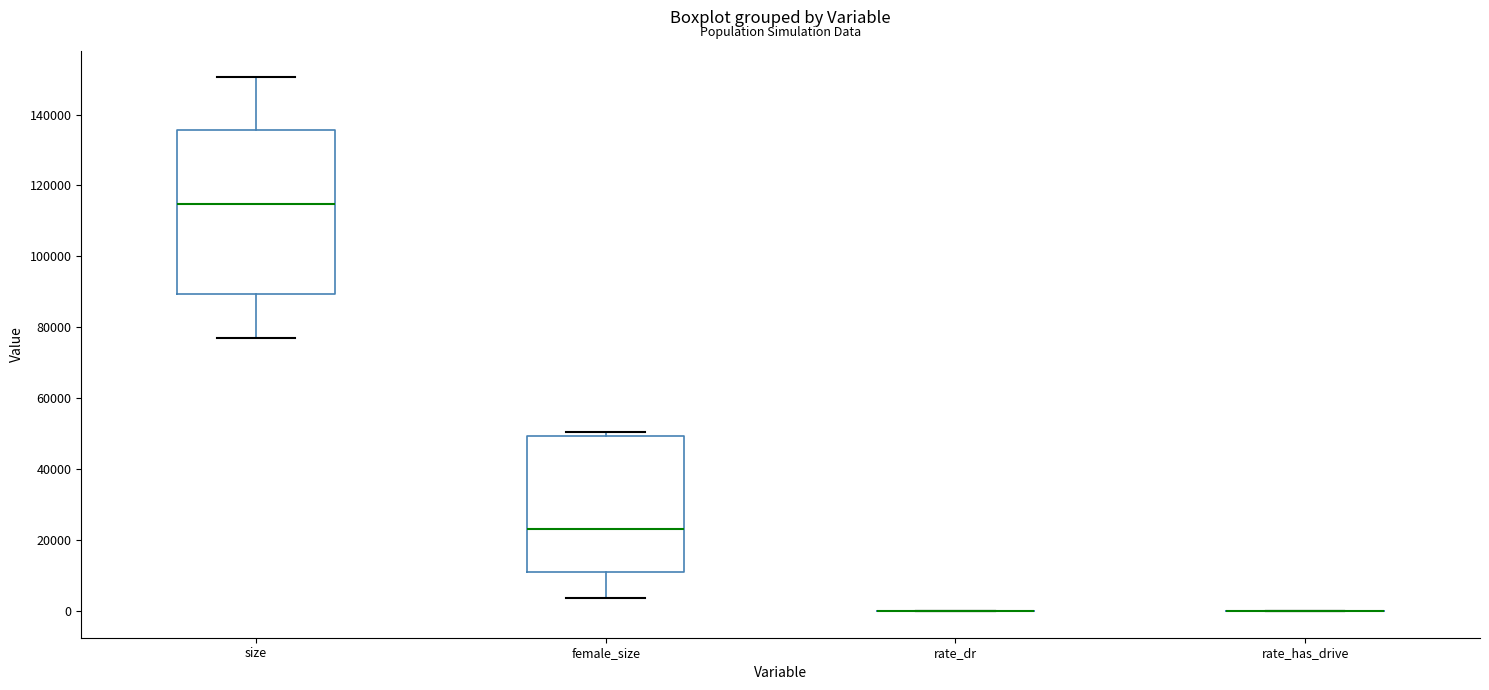

Reading left to right, read every box against the y-axis: the position of its median line, the range the box covers, and the ends of its whiskers. The values are not printed on the chart, so give them approximately, as read against the axis.

size: median 114000, box 90000 to 136000, whiskers 76000 to 150000
female_size: median 24000, box 10000 to 50000, whiskers 4000 to 50000 (just above the box's upper edge)
rate_dr: box collapsed to a line at 0, whiskers 0 to 0
rate_has_drive: box collapsed to a line at 0, whiskers 0 to 0